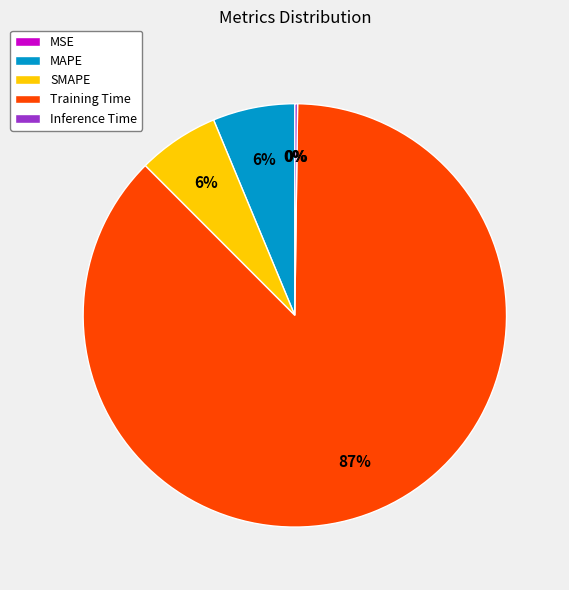

Which has a higher value, Training Time or MAPE?

Training Time